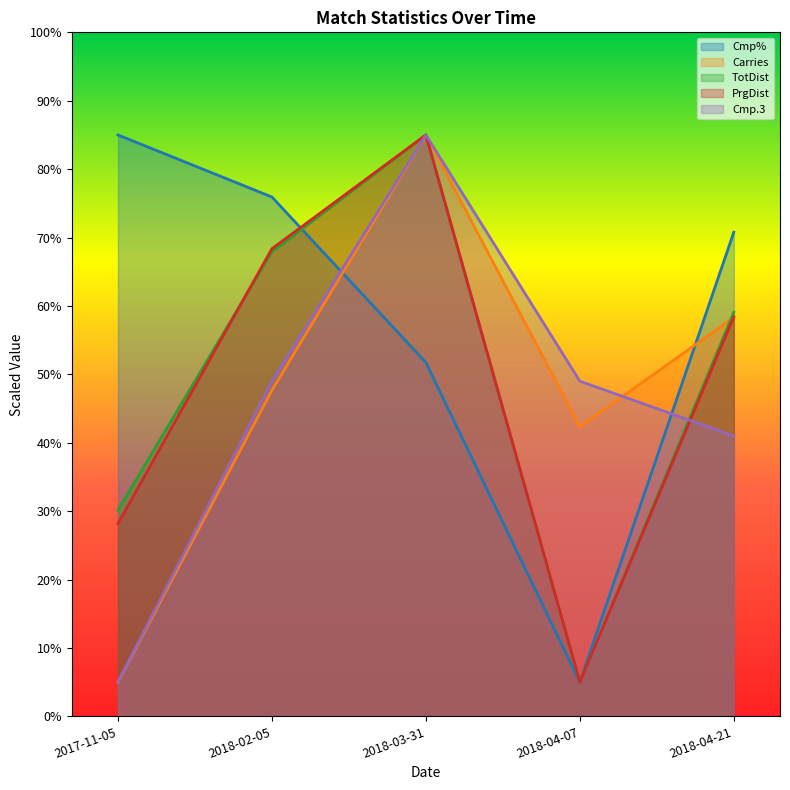

Which series ends up on top after the final intersection of Cmp.3 and TotDist?

TotDist